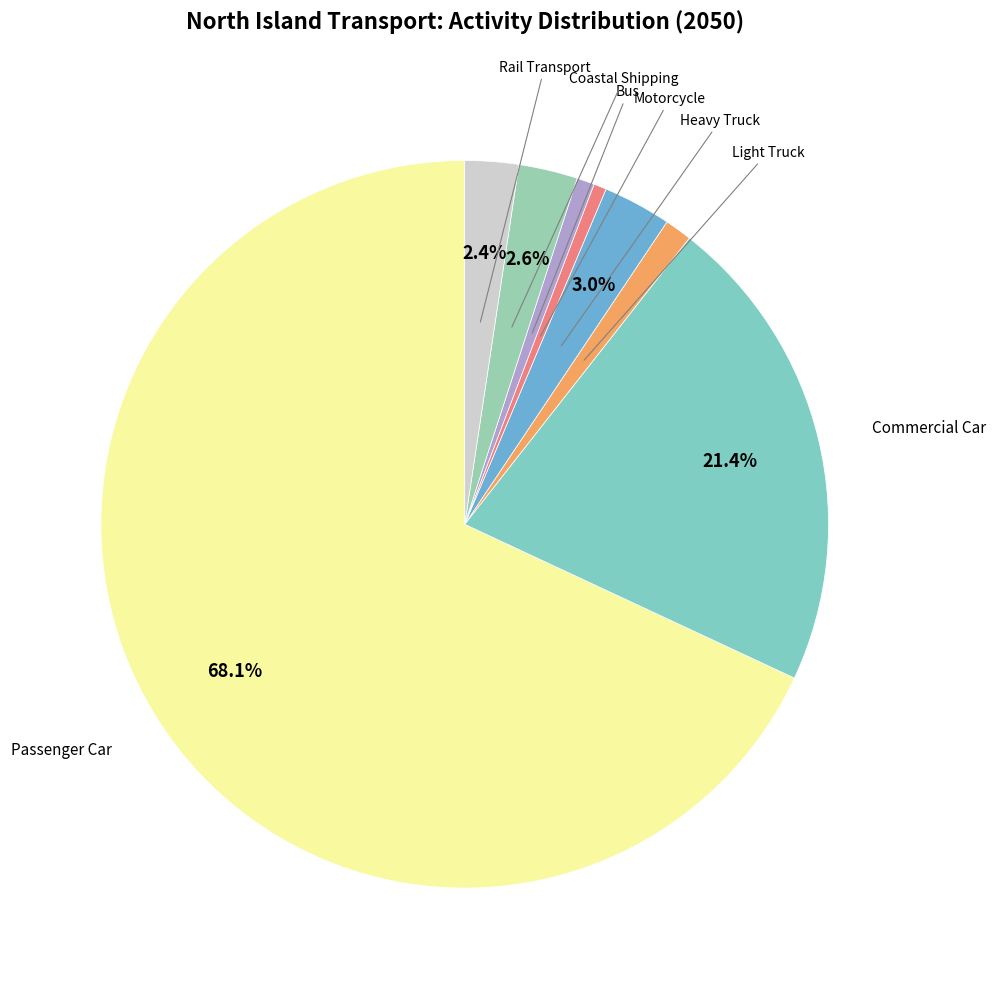

Do Coastal Shipping and Passenger Car together represent more than half of the pie?

Yes